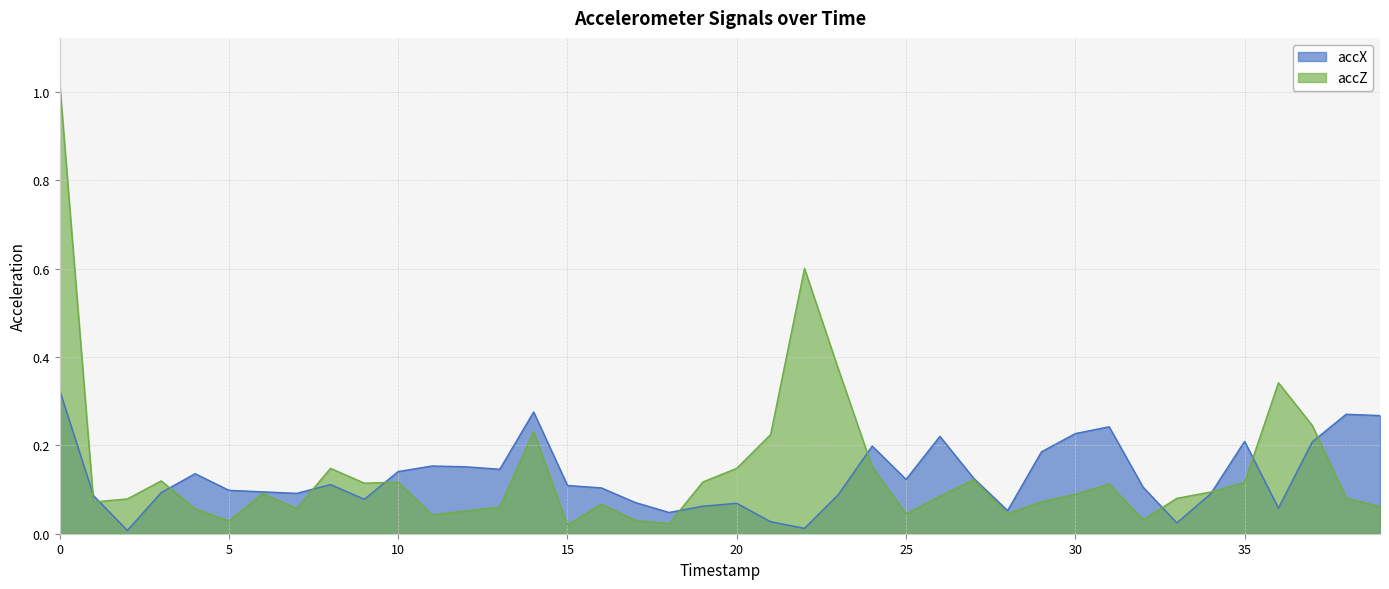

Is it true that accX equals 0.2 at 11?

True